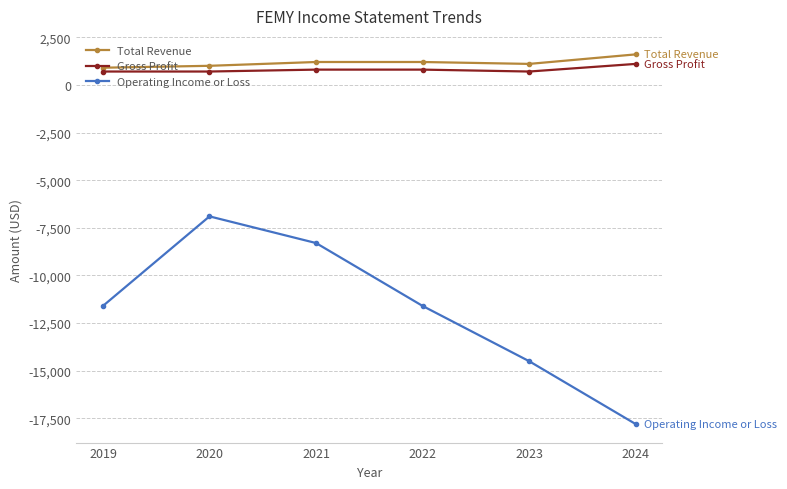

How many data points does each series have?

6